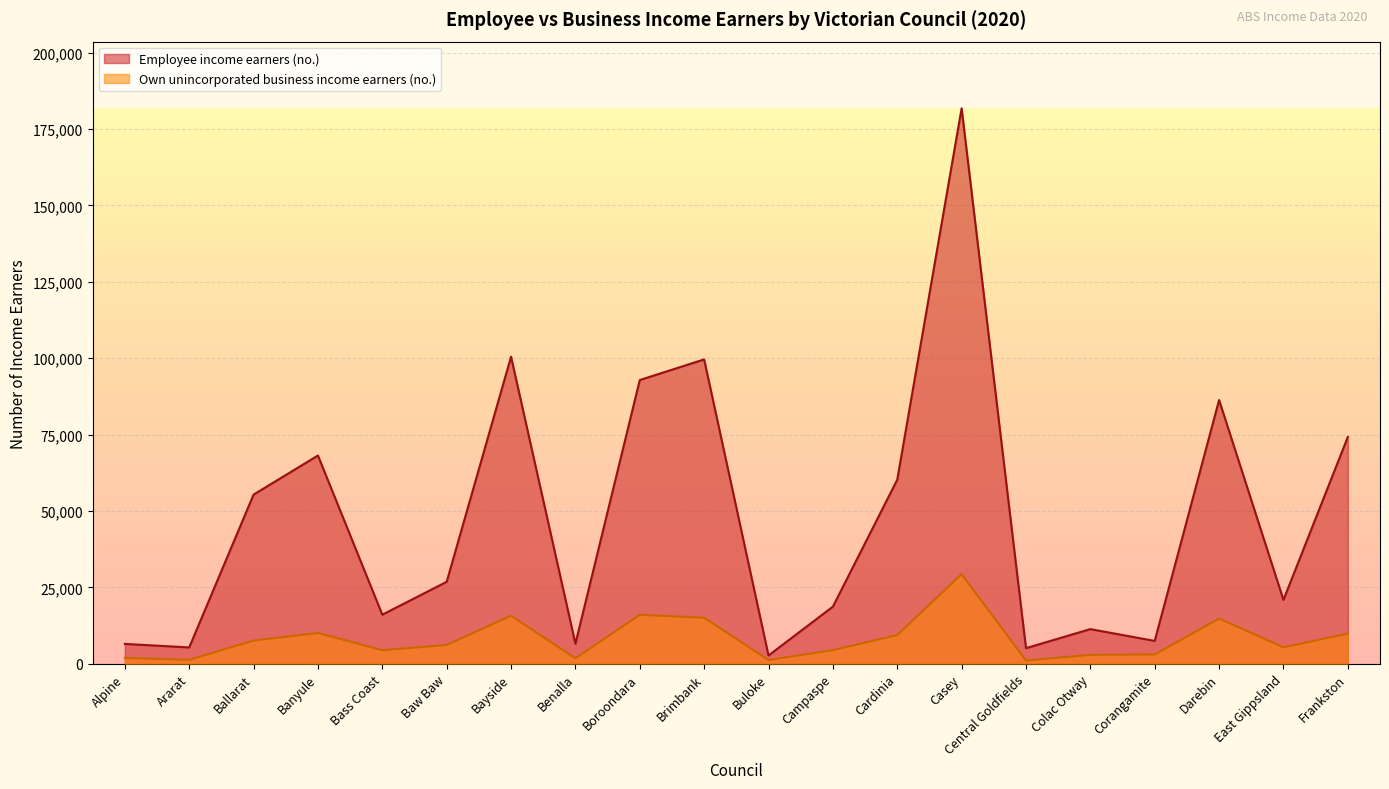

Reading right to left, what are all the values shown in this chart?

Employee income earners (no.): Frankston=74223	East Gippsland=20891	Darebin=86313	Corangamite=7460	Colac Otway=11329	Central Goldfields=5099	Casey=181814	Cardinia=60238	Campaspe=18685	Buloke=2697	Brimbank=99610	Boroondara=92859	Benalla=6554	Bayside=100498	Baw Baw=26816	Bass Coast=16051	Banyule=68156	Ballarat=55362	Ararat=5333	Alpine=6490
Own unincorporated business income earners (no.): Frankston=9862	East Gippsland=5370	Darebin=14785	Corangamite=3029	Colac Otway=2895	Central Goldfields=1053	Casey=29333	Cardinia=9377	Campaspe=4458	Buloke=1216	Brimbank=15064	Boroondara=15995	Benalla=1788	Bayside=15722	Baw Baw=6136	Bass Coast=4440	Banyule=10059	Ballarat=7582	Ararat=1292	Alpine=1903